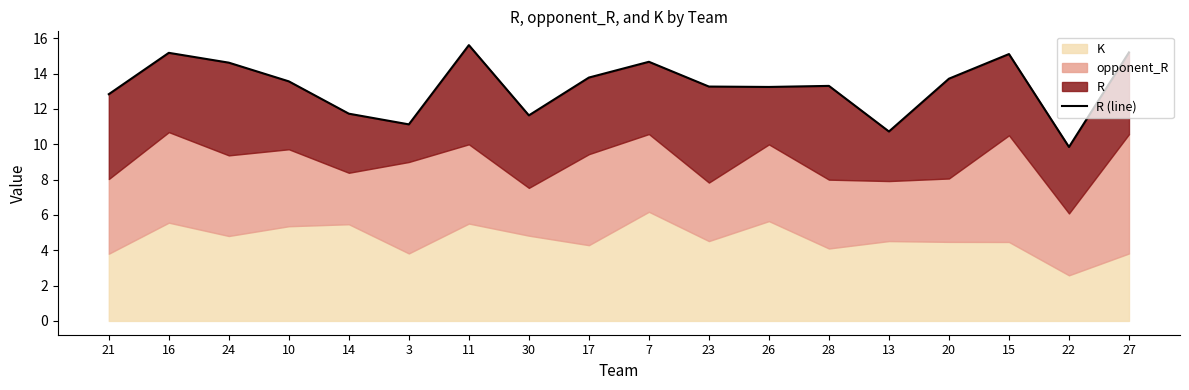

How many data points are less than 13?

6